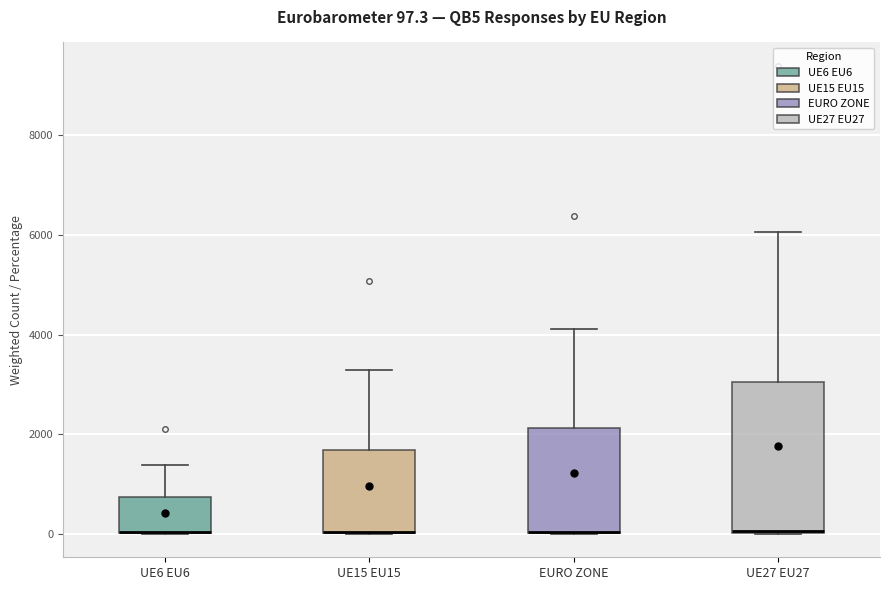

Which box is the tallest, from its lower edge to its upper edge?

UE27 EU27